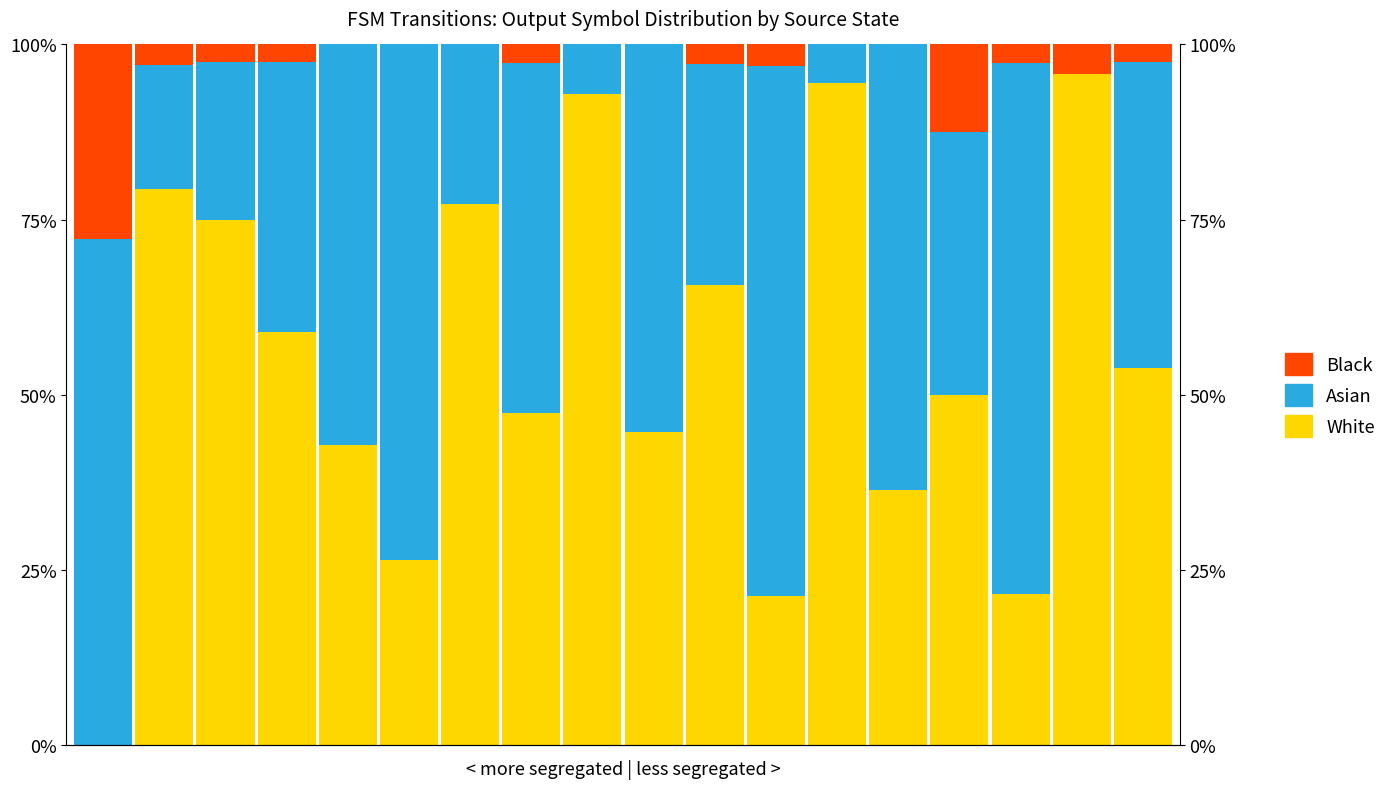

Does the chart contain any negative values?

No